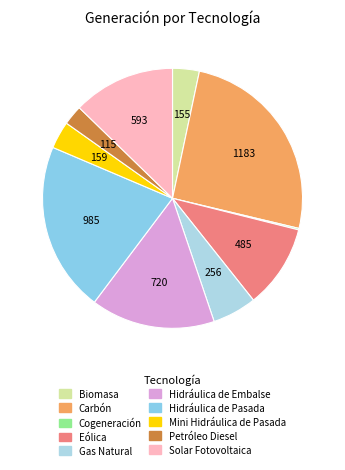

To the nearest percent, what is the difference between the largest and smallest slice percentages?

25%